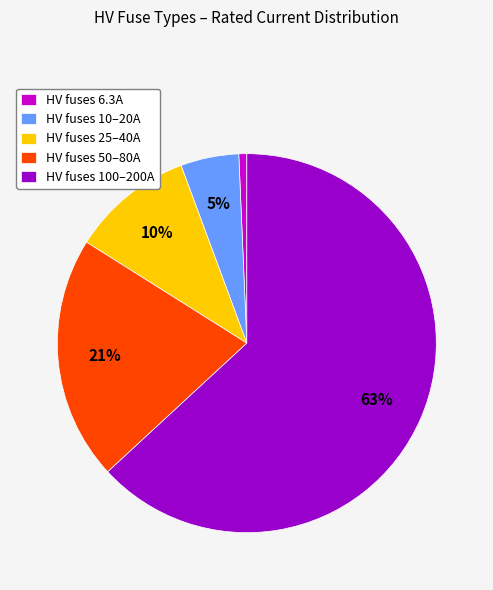

Rank the categories by value from lowest to highest.

HV fuses 6.3A, HV fuses 10–20A, HV fuses 25–40A, HV fuses 50–80A, HV fuses 100–200A